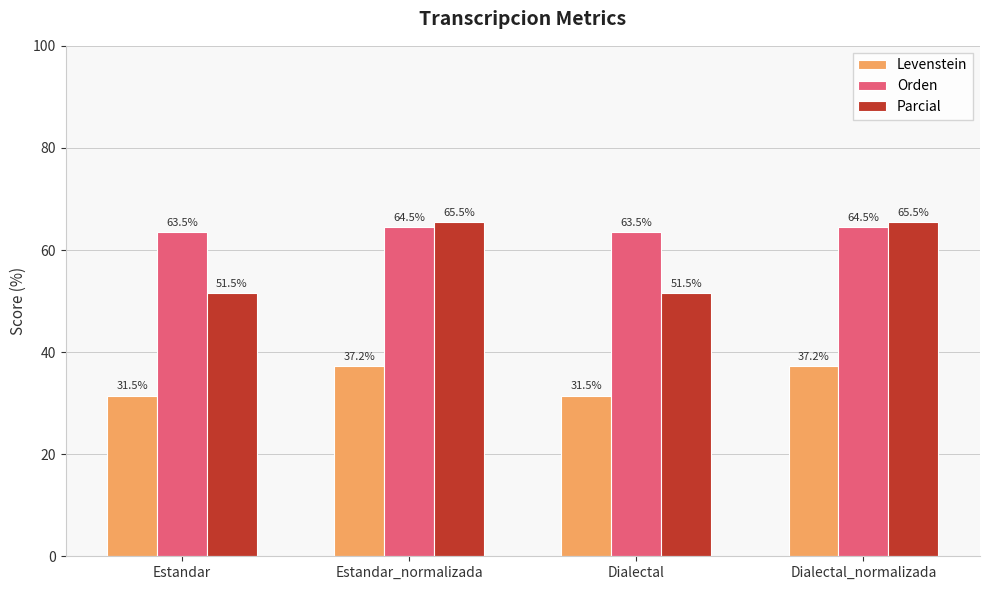

Which series has the largest range (max minus min)?

Parcial